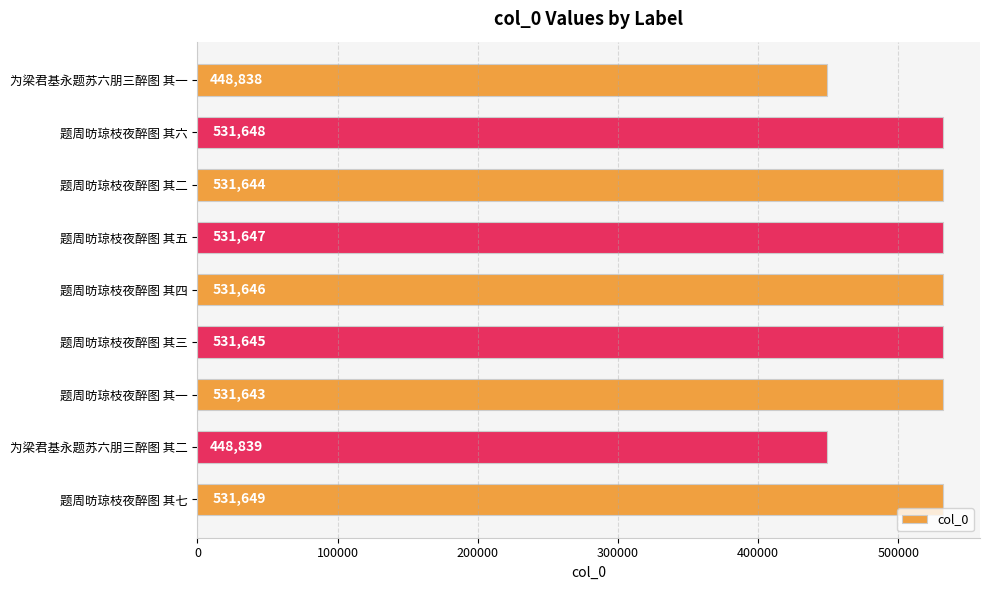

How many series are shown in this chart?

1